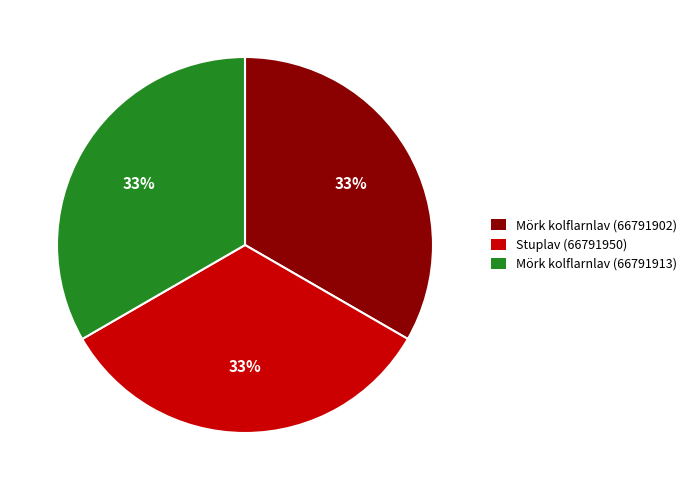

Does Mörk kolflarnlav (66791902) account for over 50% of the chart?

No